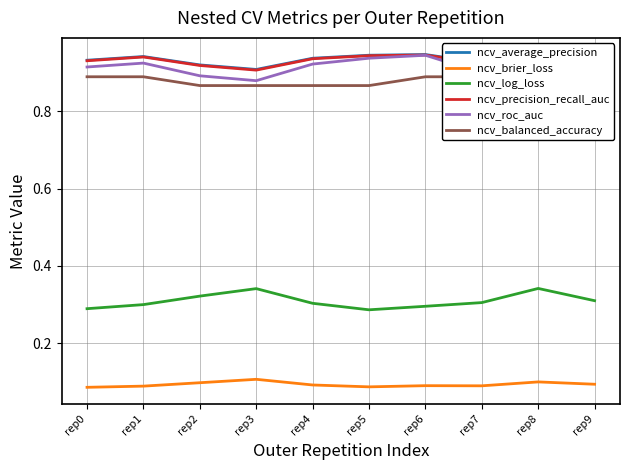

What is the sum of the ncv_log_loss values at rep9 and rep7?

0.6